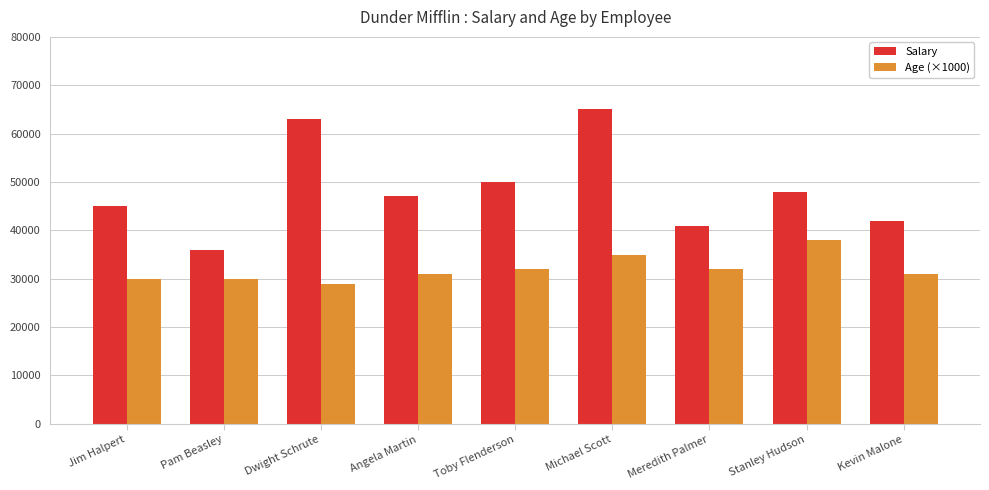

Count the Age (×1000) values in the range 30000 to 32000.

6